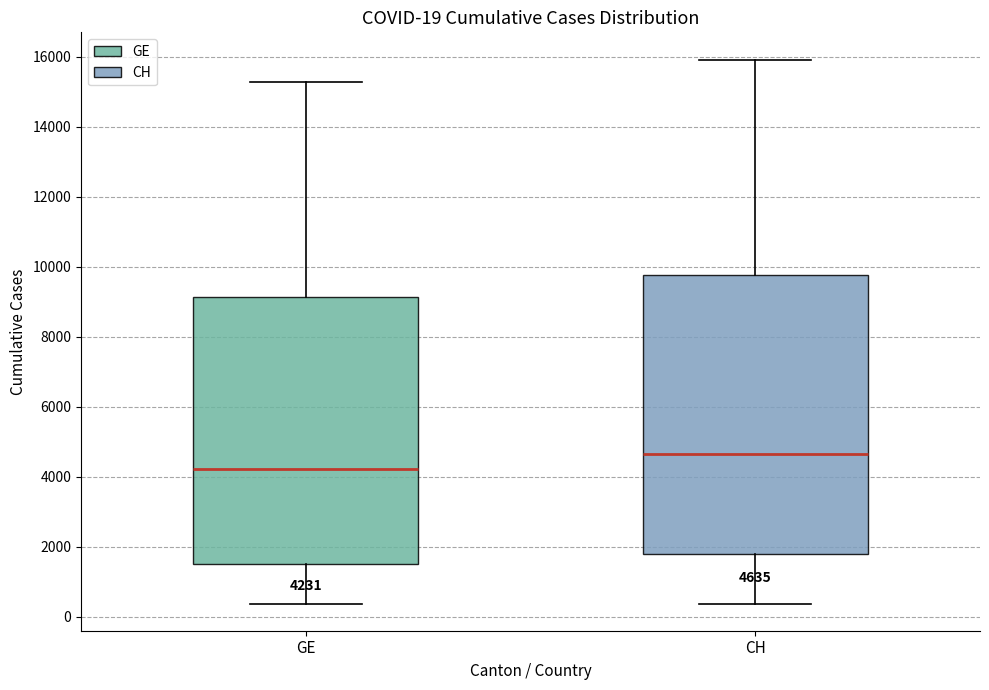

Which box's median line is the lowest?

GE